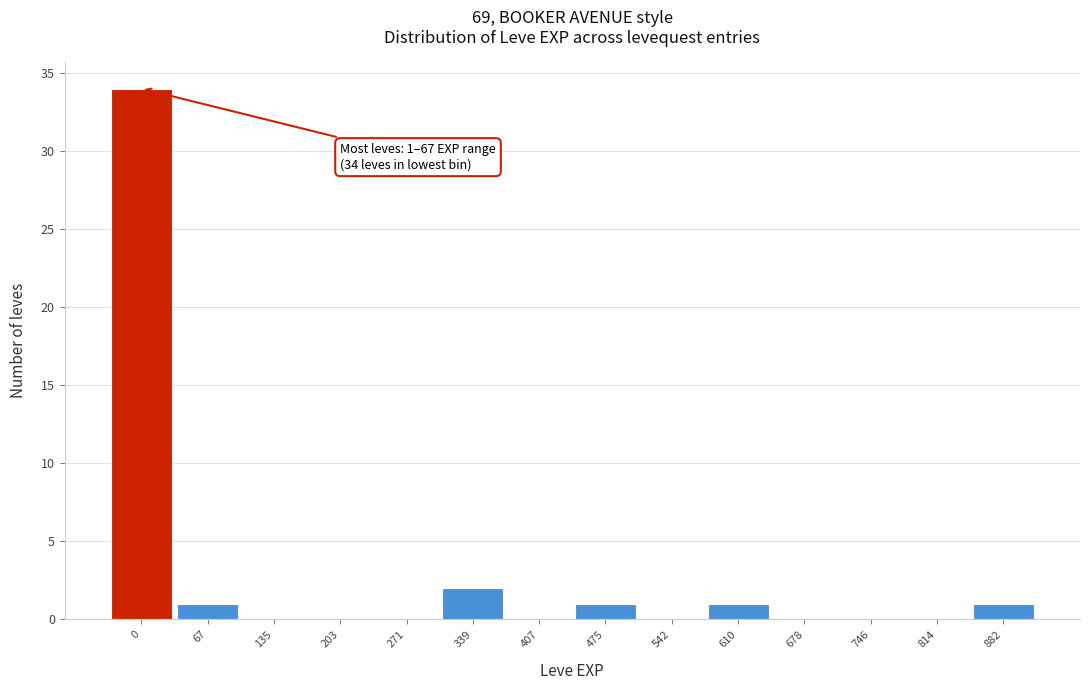

Reading left to right, transcribe all the data shown in this chart.

0=34	67=1	135=0	203=0	271=0	339=2	407=0	475=1	542=0	610=1	678=0	746=0	814=0	882=1